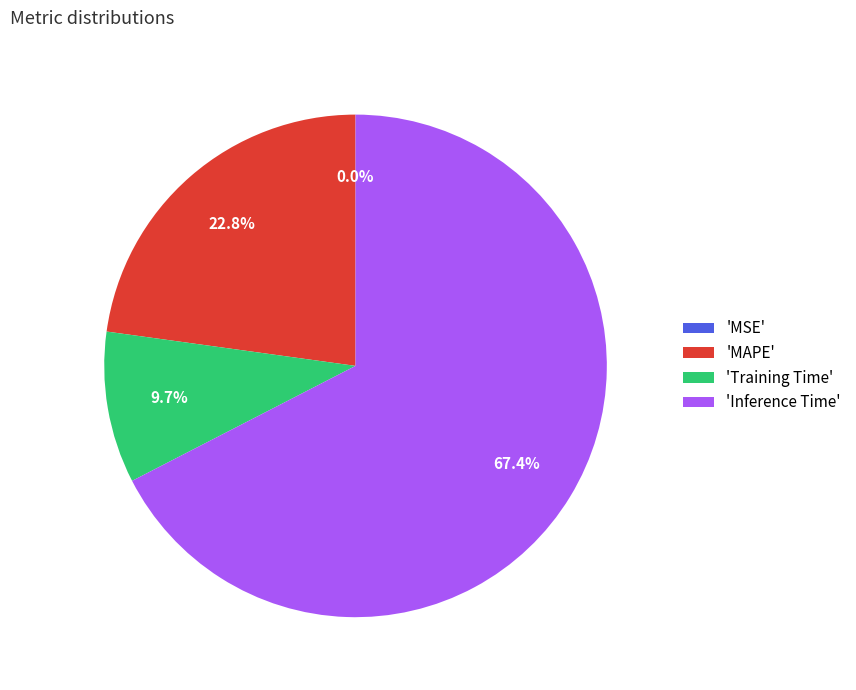

Approximately how many times larger is the value at 'MAPE' compared to 'Inference Time'?

0.3